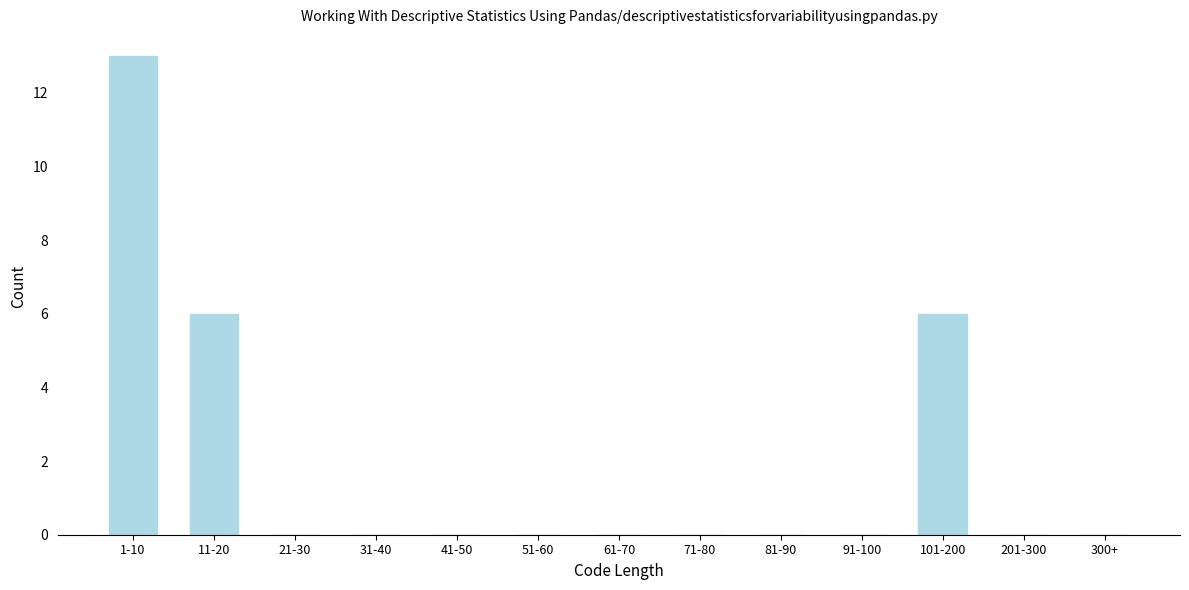

Reading left to right, transcribe all the data shown in this chart.

1-10=13	11-20=6	21-30=0	31-40=0	41-50=0	51-60=0	61-70=0	71-80=0	81-90=0	91-100=0	101-200=6	201-300=0	300+=0